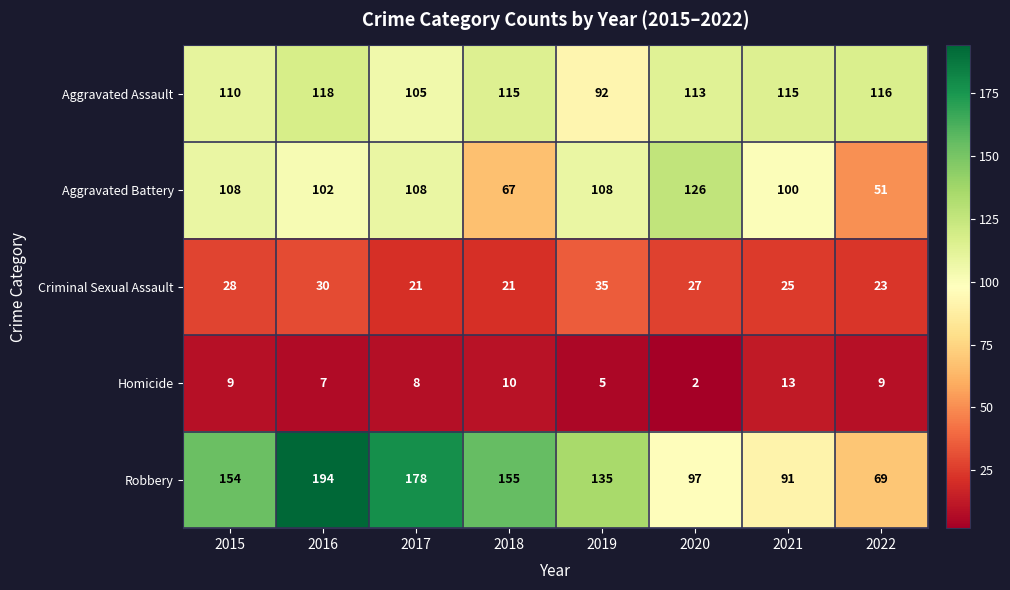

At 2018, list the series in order from largest to smallest.

Robbery, Aggravated Assault, Aggravated Battery, Criminal Sexual Assault, Homicide